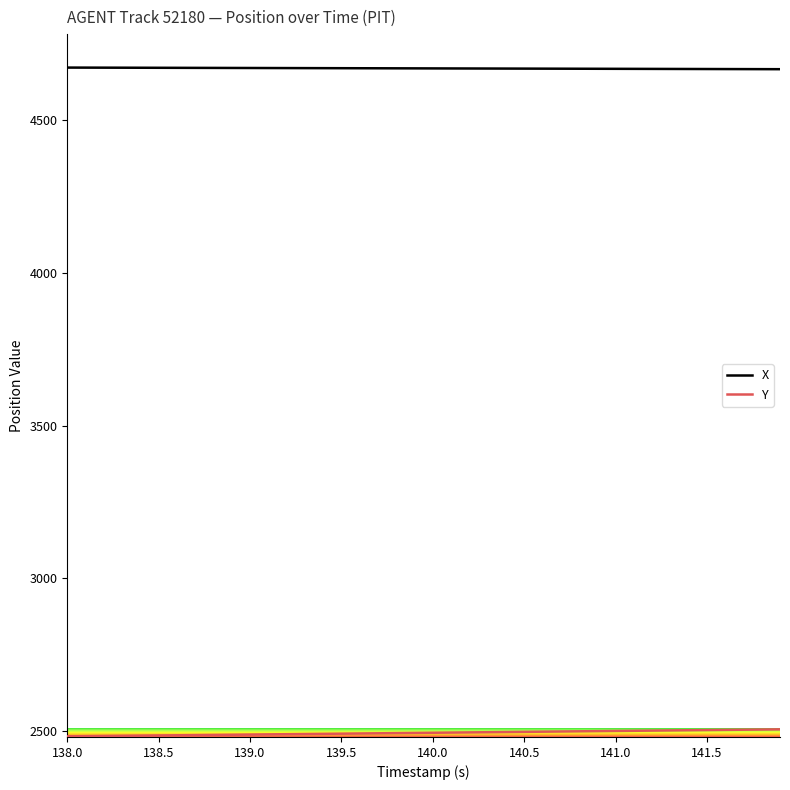

What are all the series names shown in the legend?

X, Y